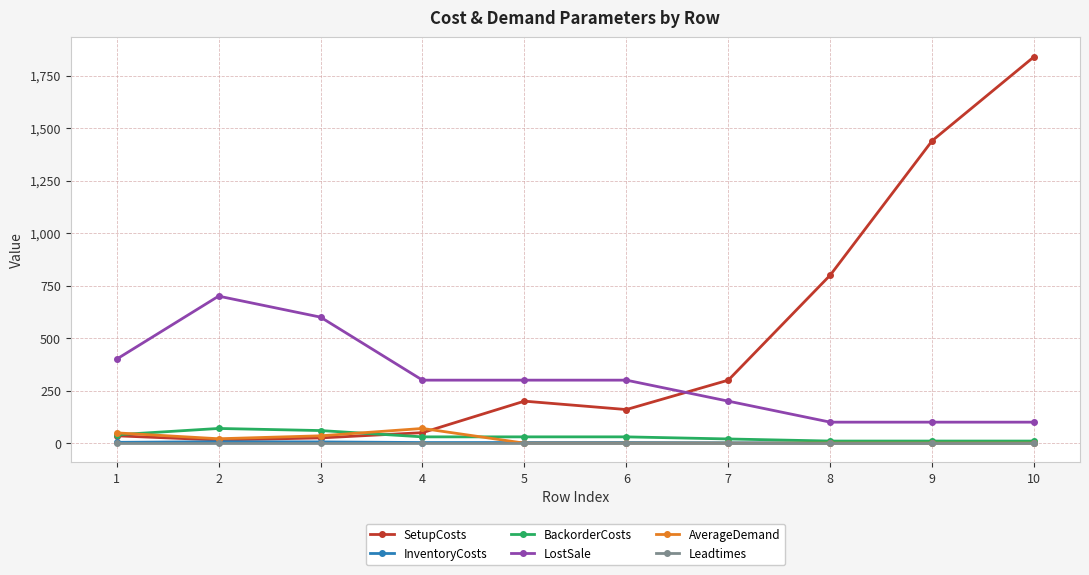

Which series has the widest spread of values?

SetupCosts